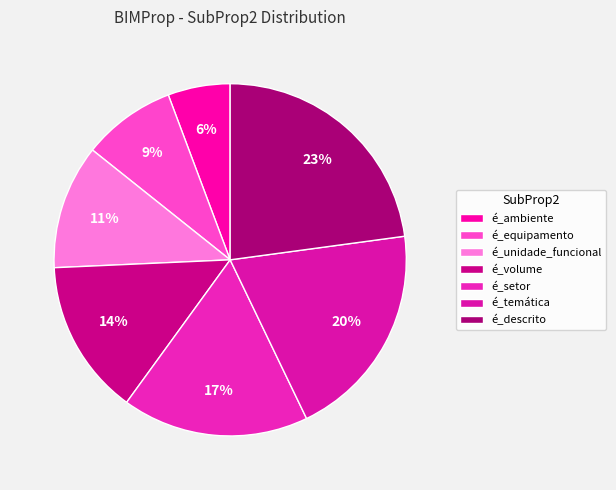

Does any single category account for the majority?

No